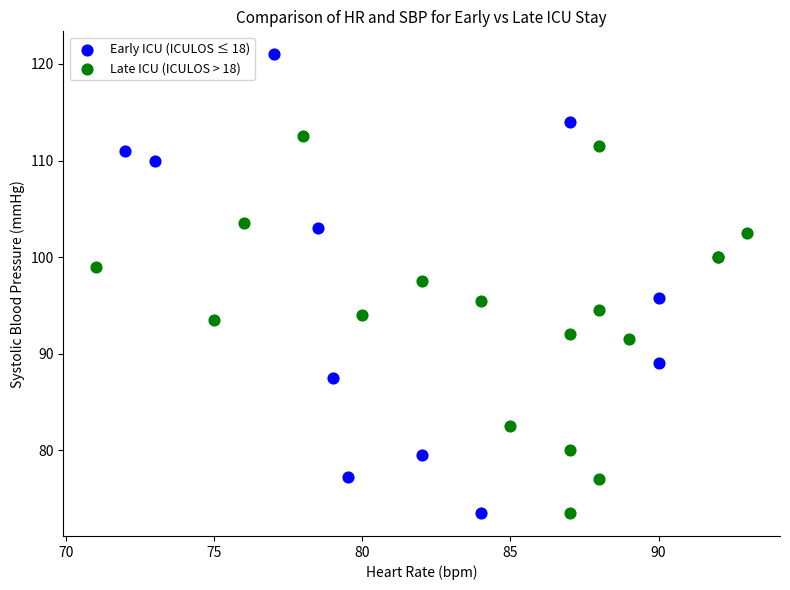

Which series reaches the maximum Y coordinate?

Early ICU (ICULOS ≤ 18)